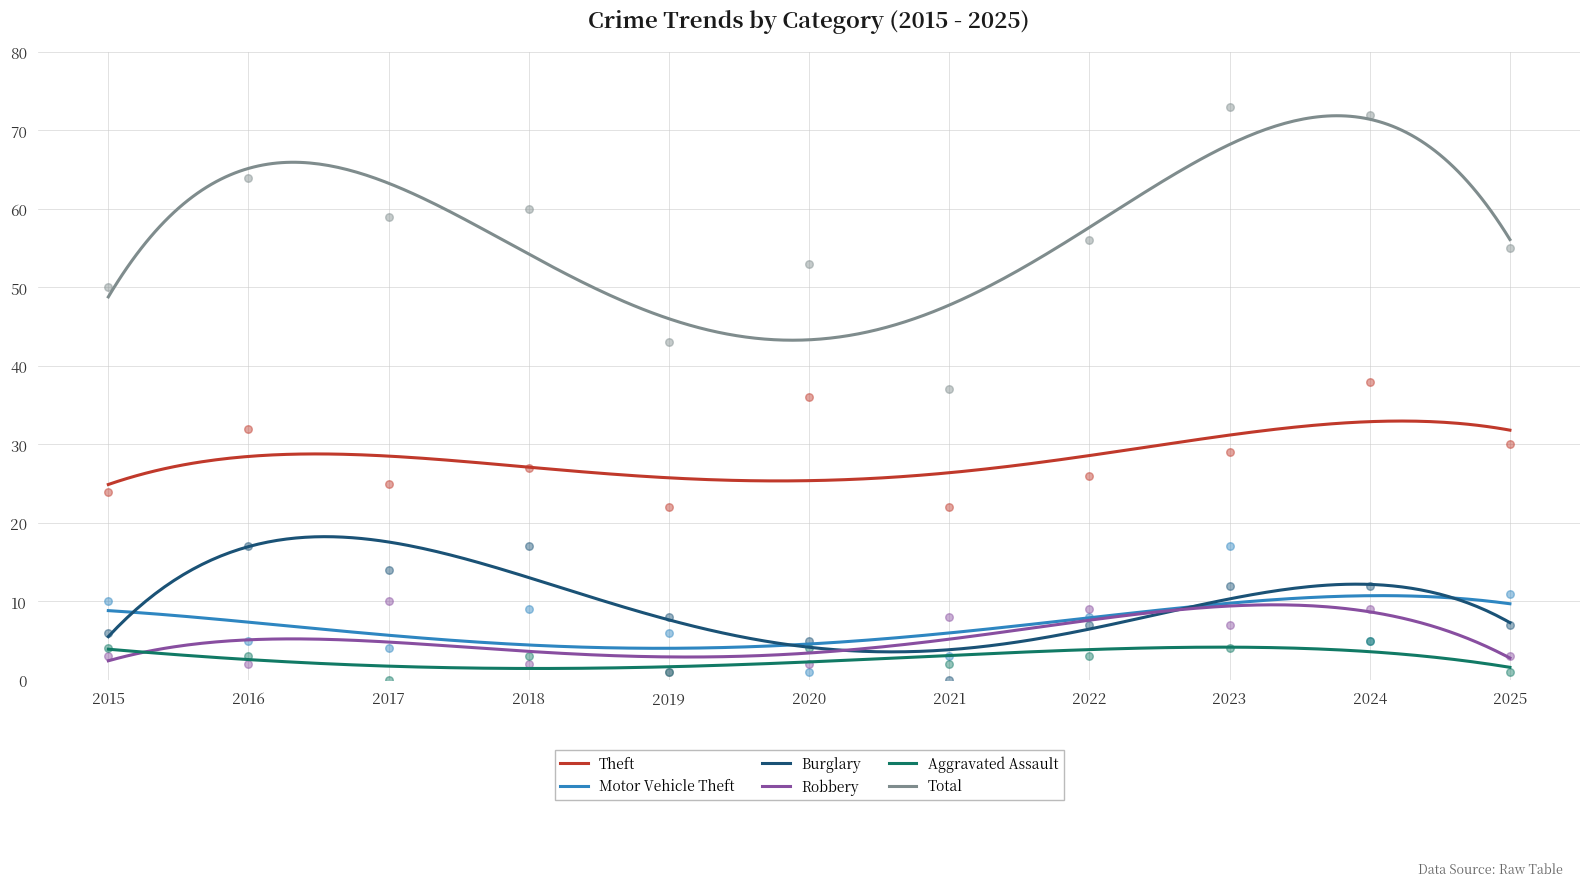

Is the value of Burglary at 2015 greater than the value of Robbery at 2016?

Yes